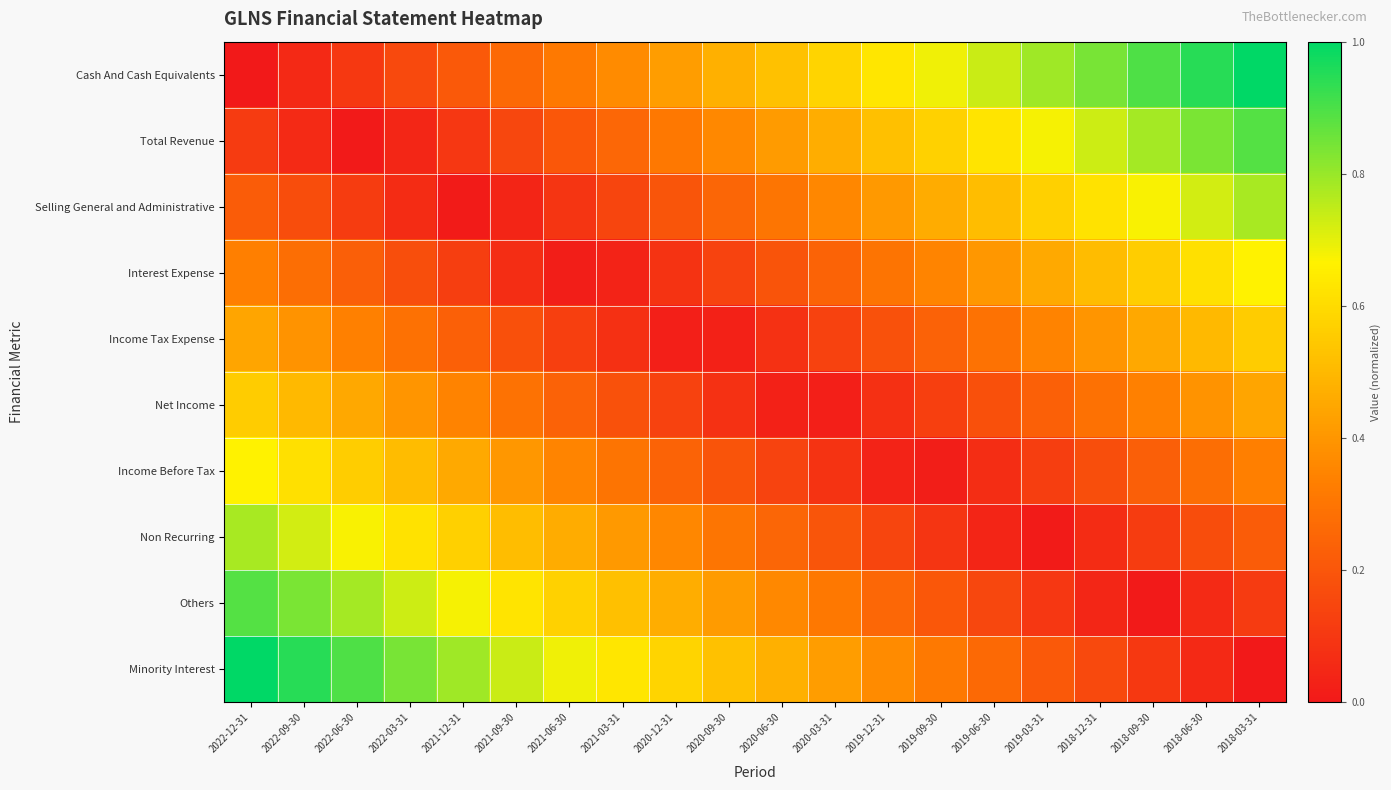

Which category has the highest value across all series?

2018-03-31